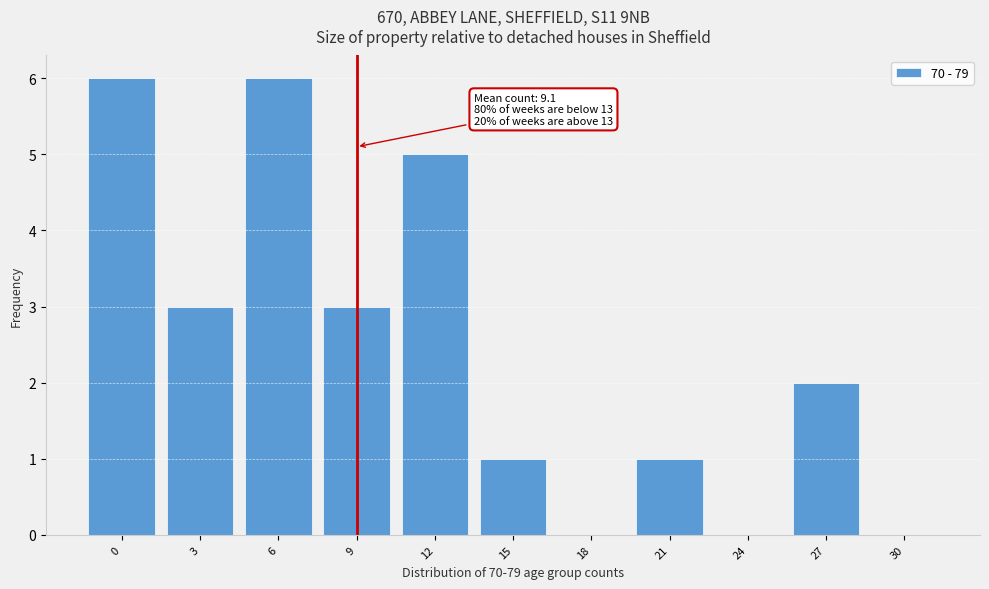

Reading right to left, transcribe all the data shown in this chart.

30=0	27=2	24=0	21=1	18=0	15=1	12=5	9=3	6=6	3=3	0=6